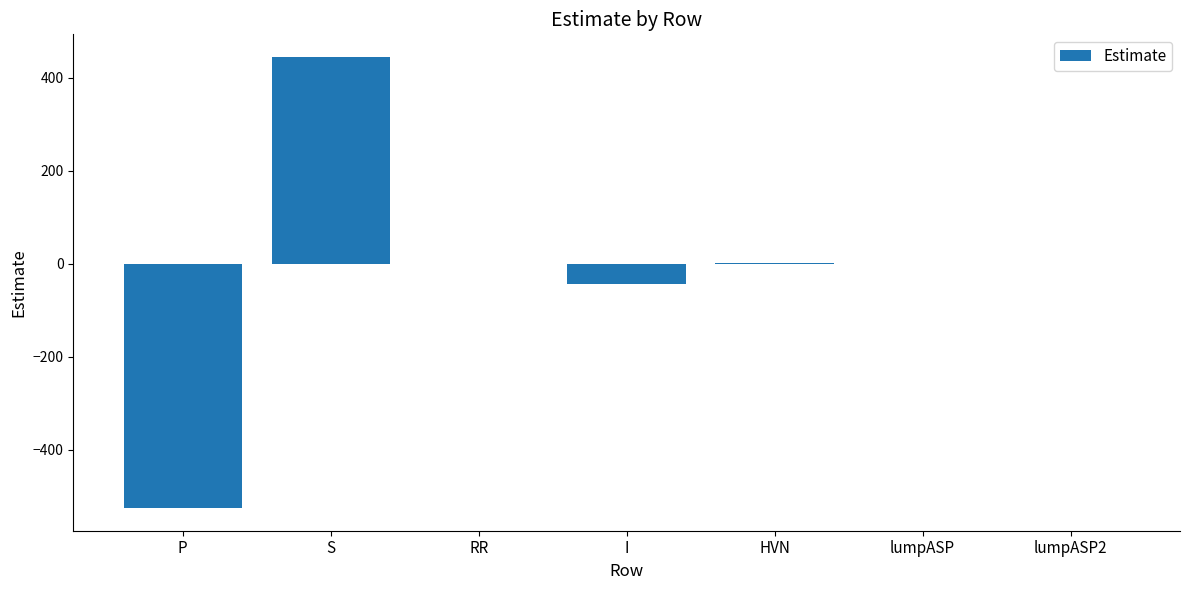

Which has a higher value, lumpASP or P?

lumpASP